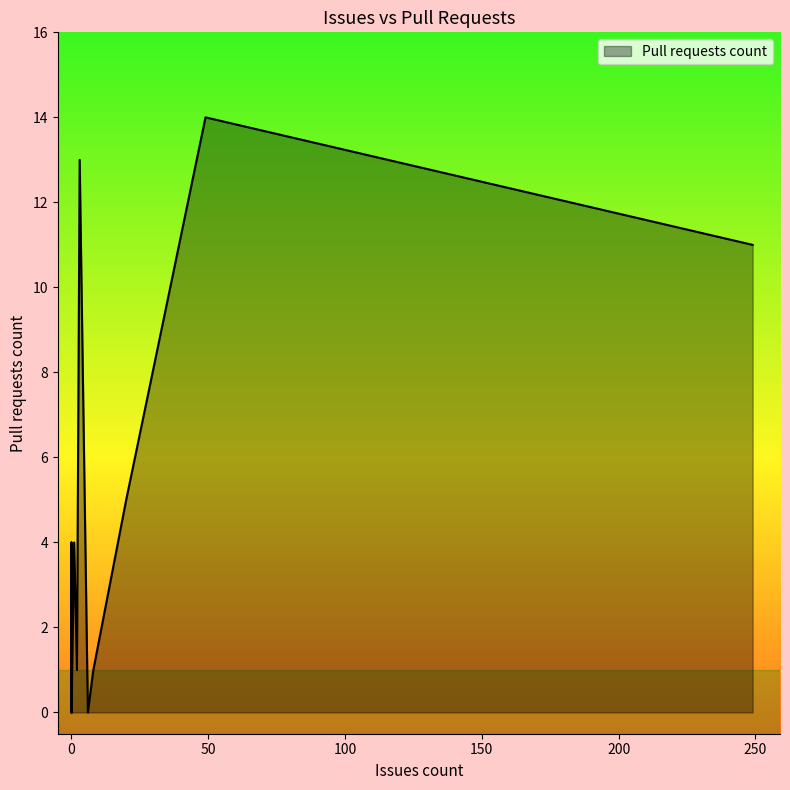

At which category does the chart reach its peak across all series?

49